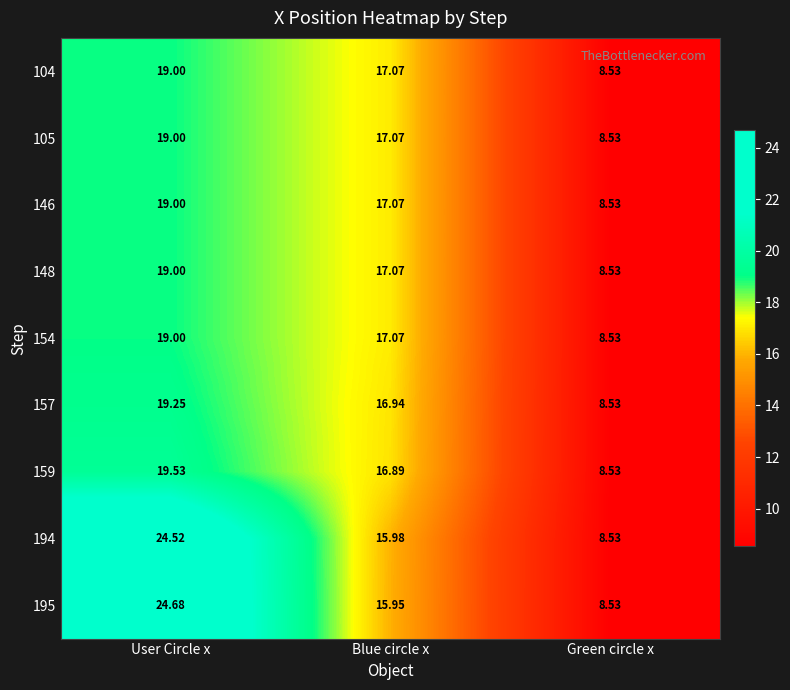

Which series has the widest spread of values?

195